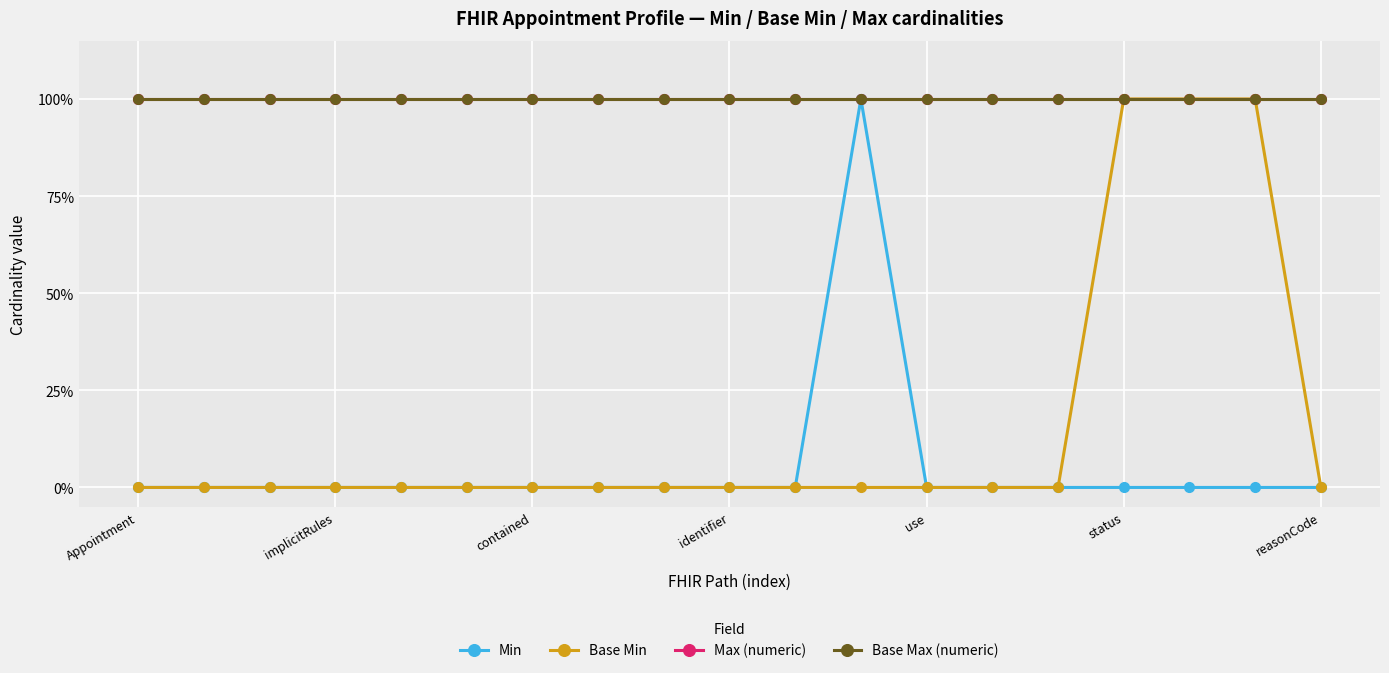

Is this an area chart (filled region under the line)?

No